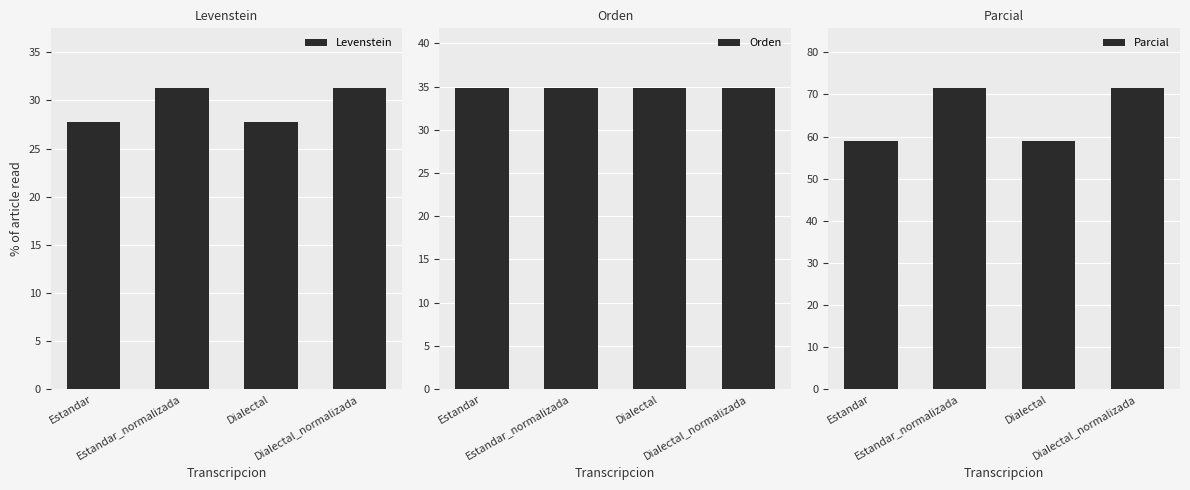

What is the sum of the Parcial values at Estandar_normalizada and Estandar?

130.3